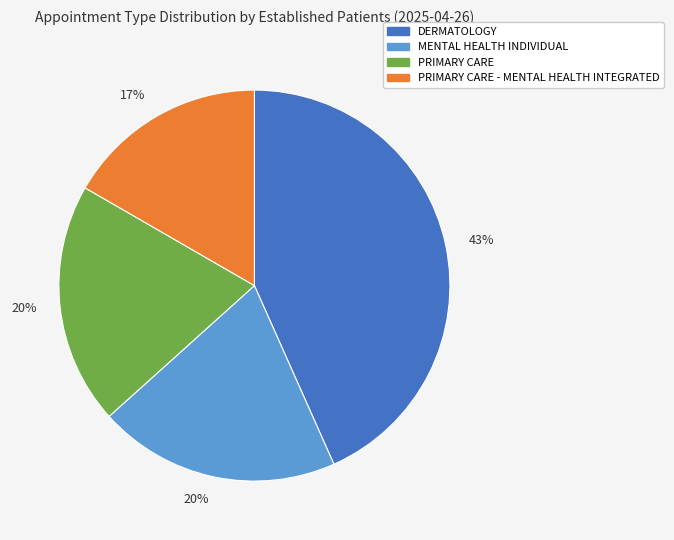

To the nearest percent, what is the average slice percentage?

25%